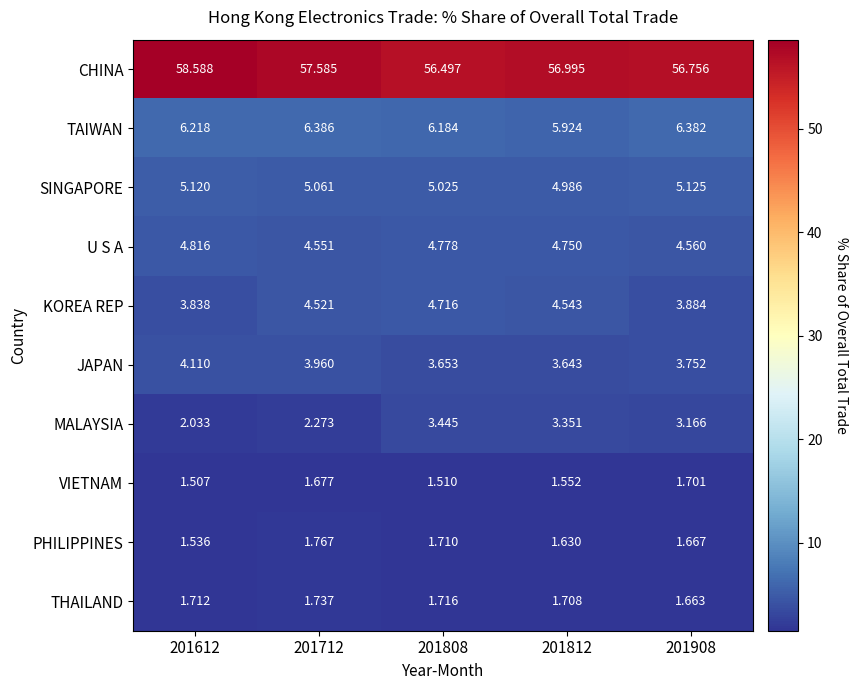

List the series in order of their peak value, lowest first.

VIETNAM, THAILAND, PHILIPPINES, MALAYSIA, JAPAN, KOREA REP, U S A, SINGAPORE, TAIWAN, CHINA